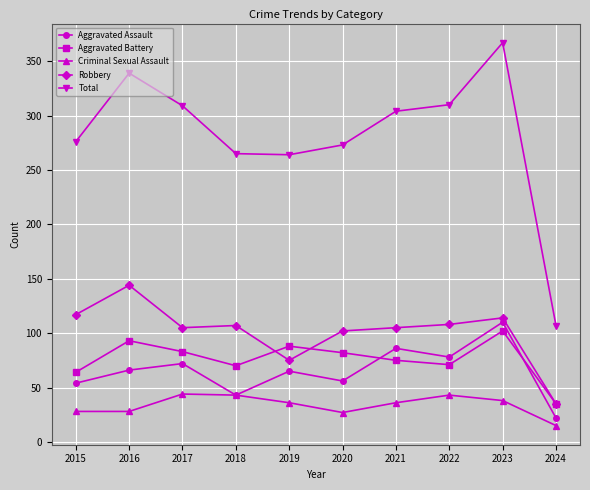

How many series are shown in this chart?

5